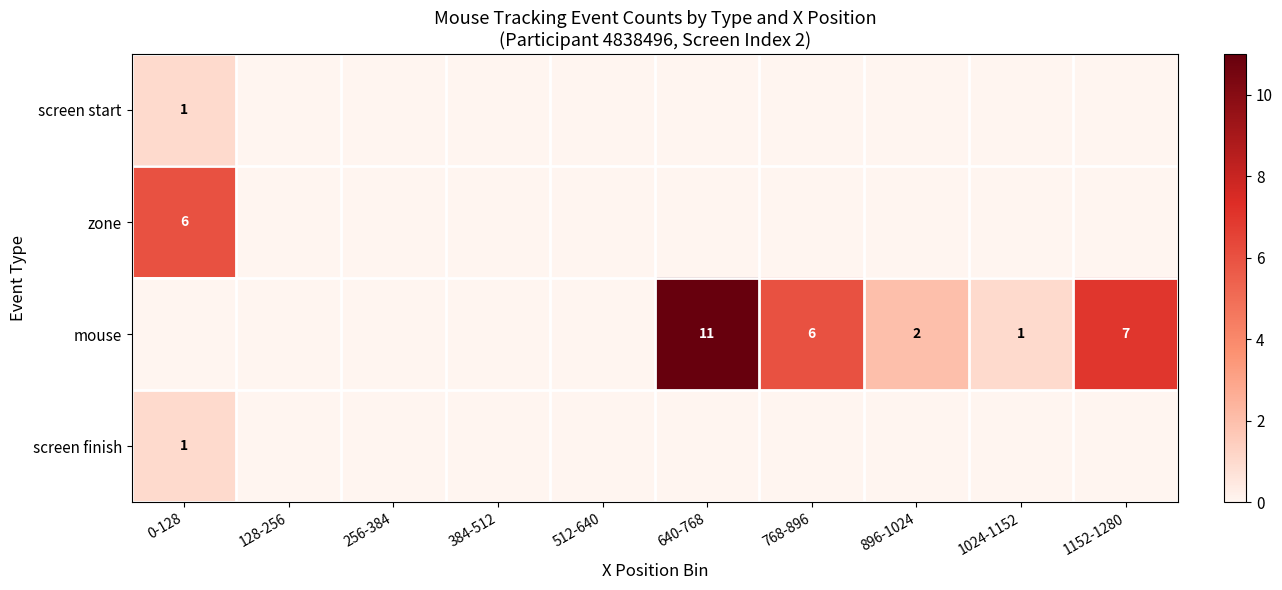

How many zone values are between 0 and 1?

9